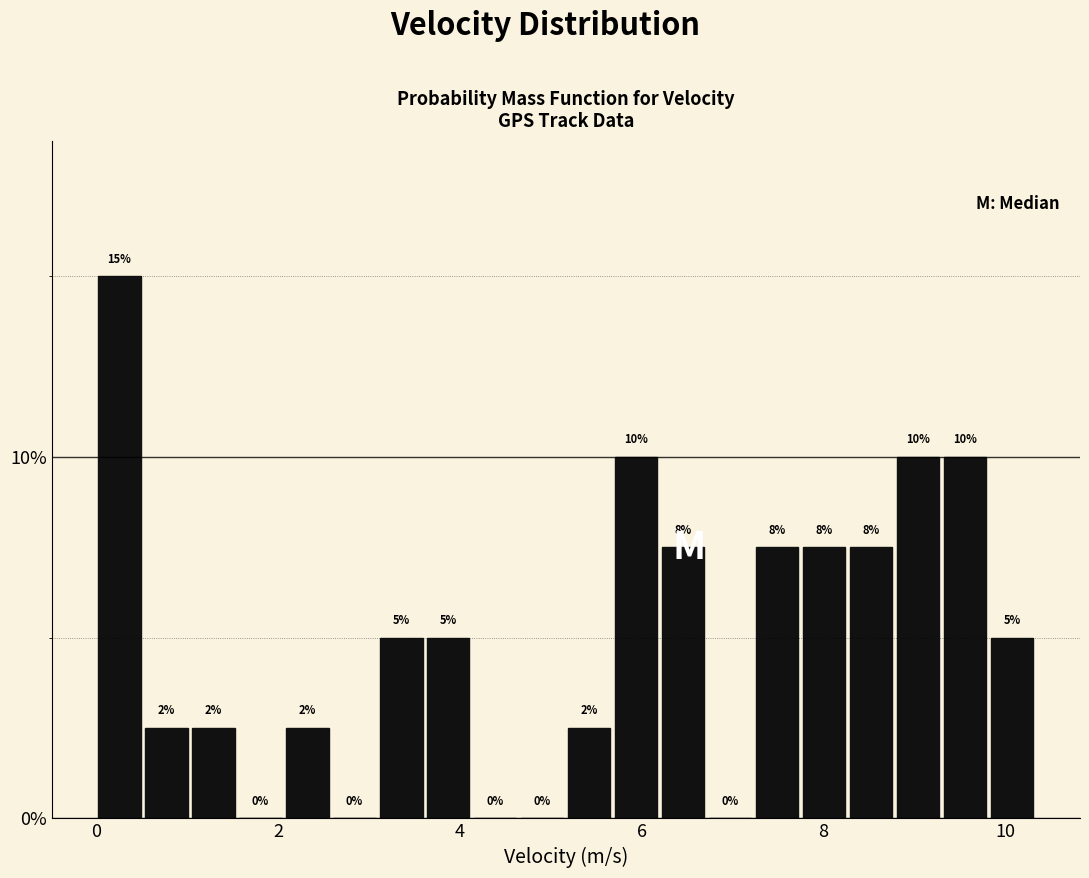

Around what value on the x-axis is the tallest bar? Give the approximate position of its centre, as read against the axis.

0.2